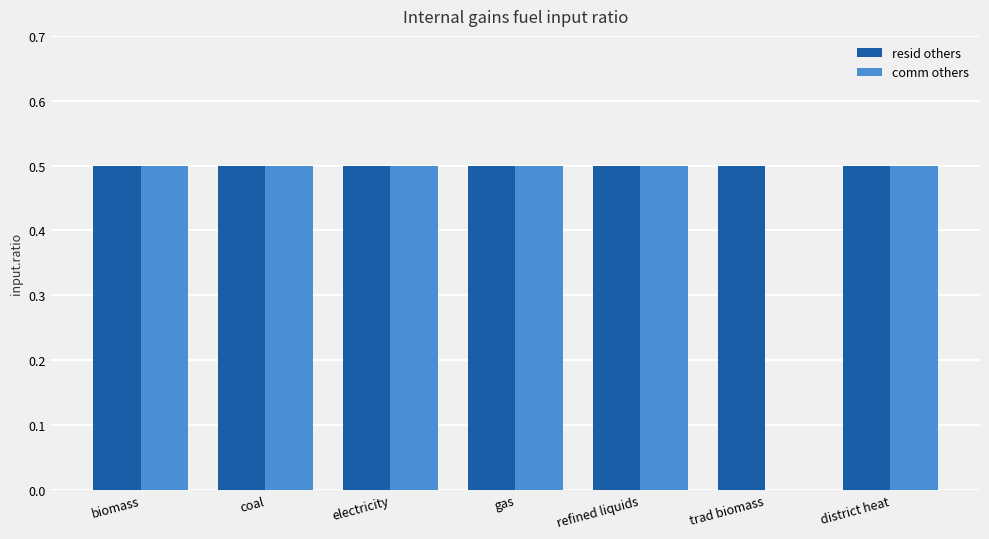

What is the total value across all series at district heat?

1.0